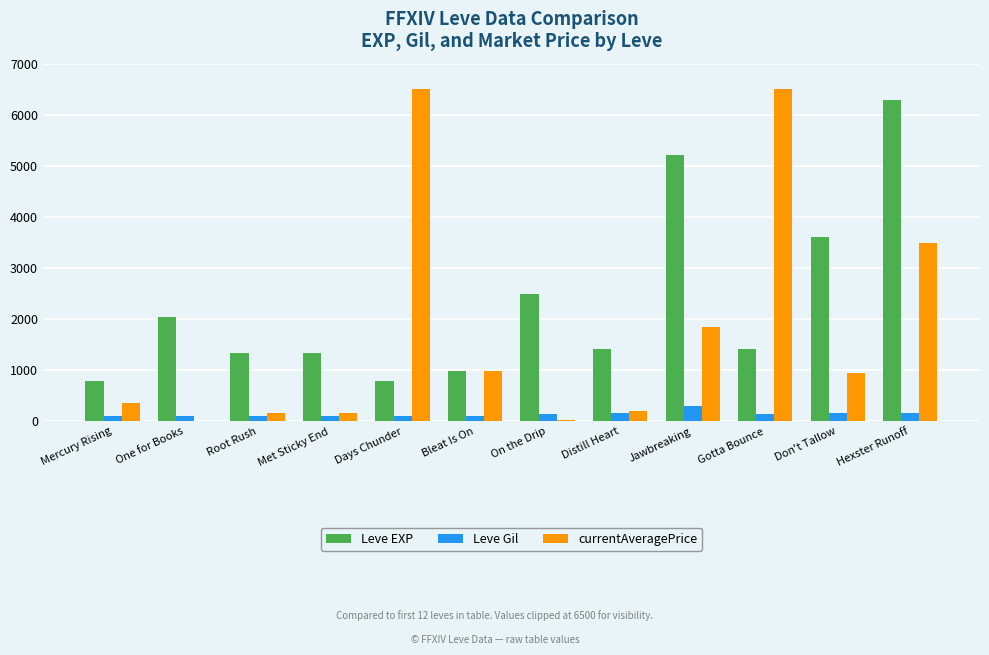

What is the greatest value displayed?

6500.0